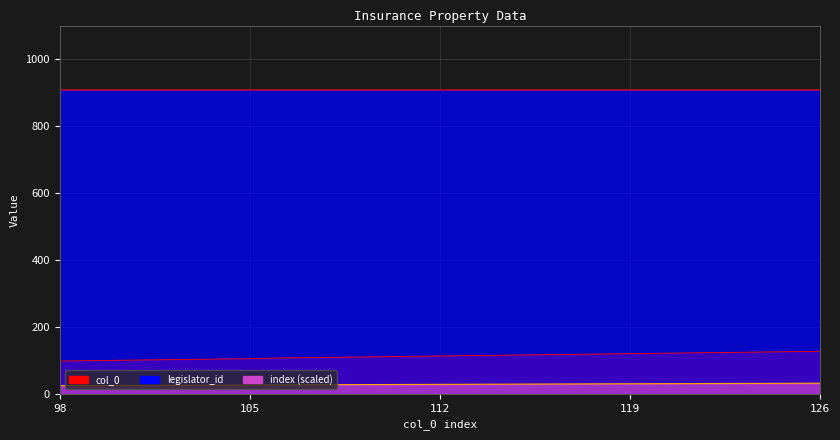

What is the value of the col_0 point at the 25th from the left?

123.0